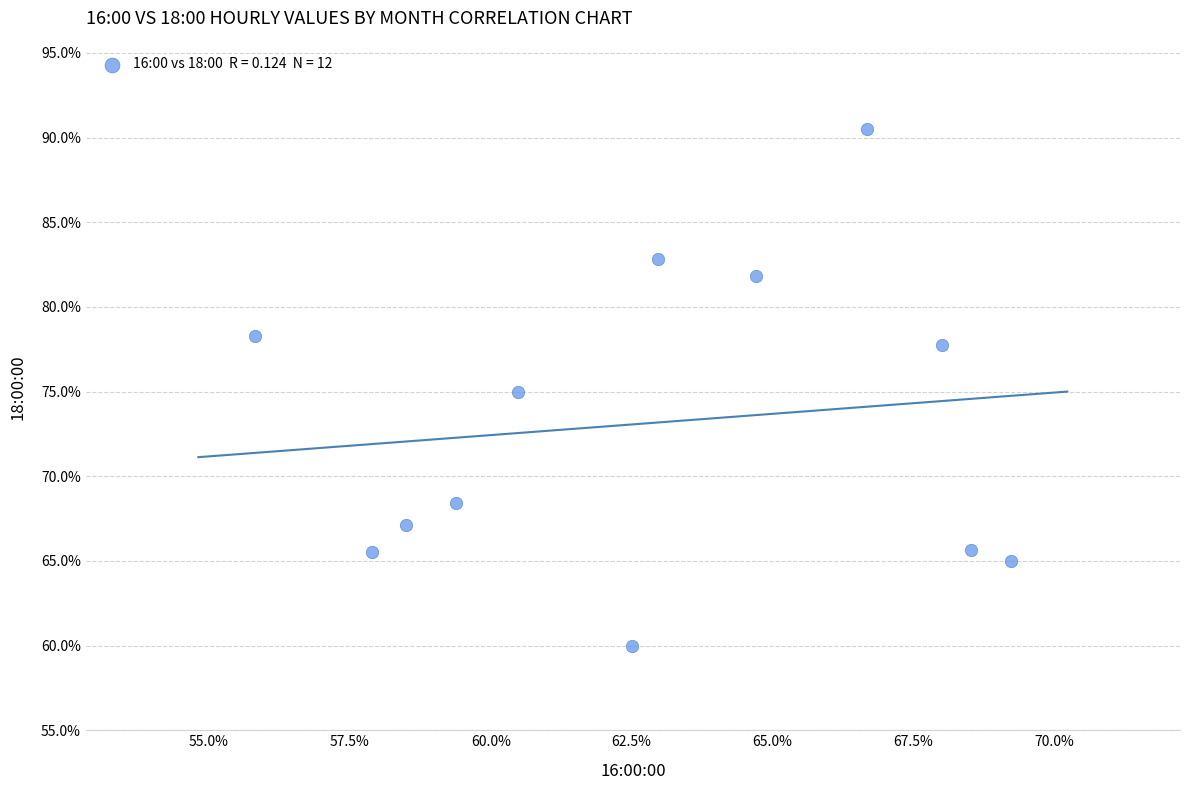

What is the range of Y values (max minus min)?

30.5